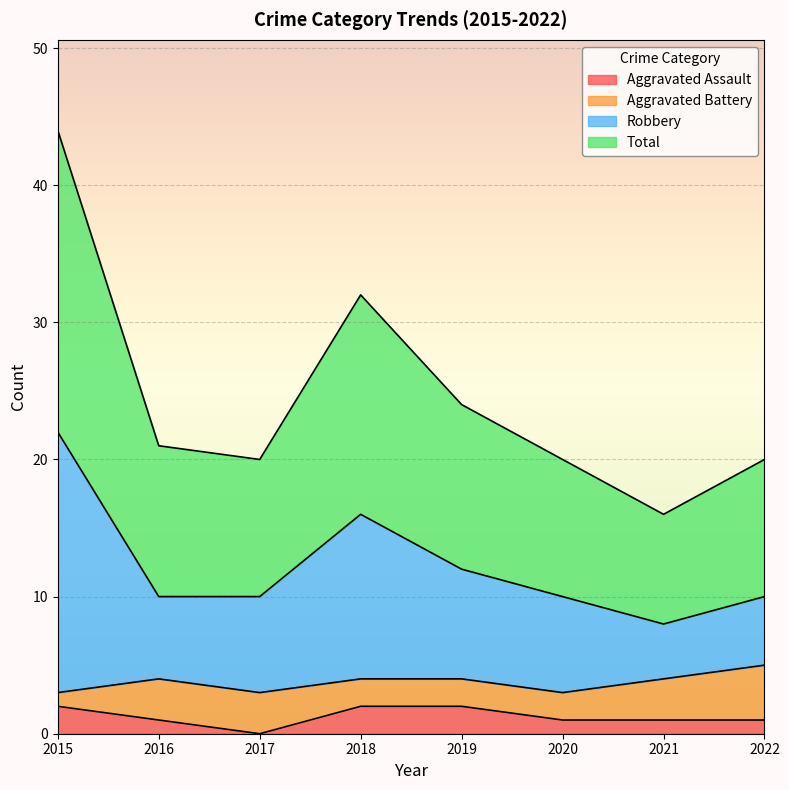

Is it true that Aggravated Assault equals 1 at 2016?

True